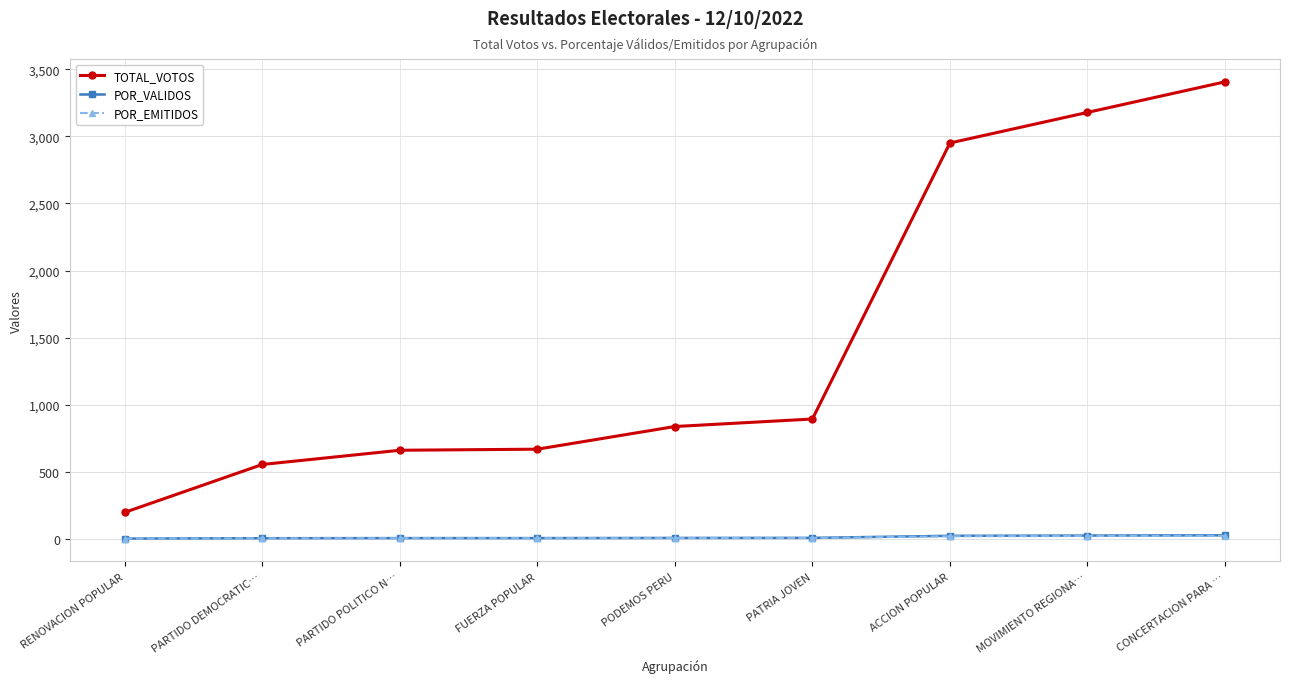

True or false: POR_VALIDOS and TOTAL_VOTOS cross at least once.

False